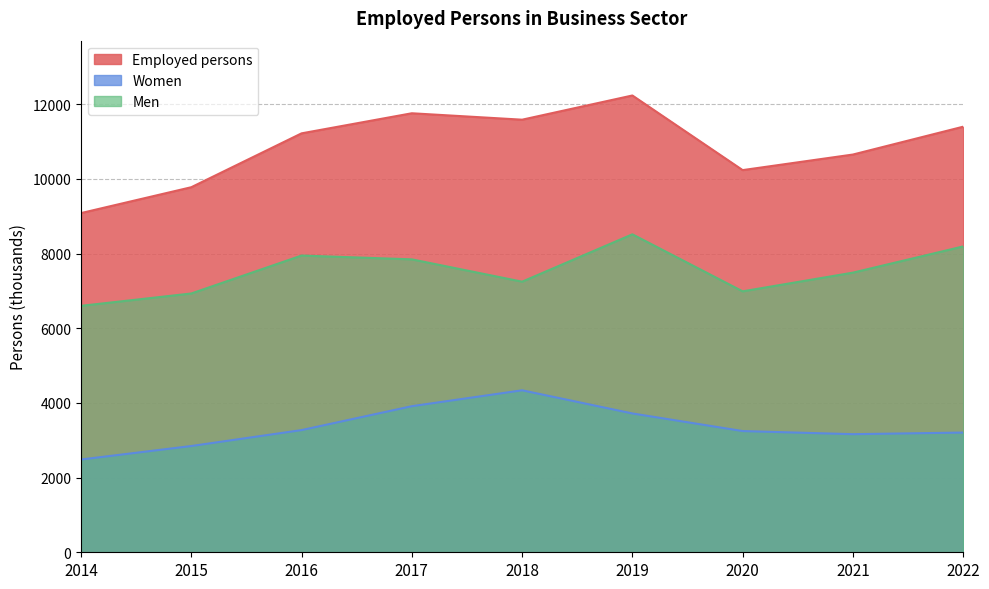

At which category does Men reach its first local valley?

2018